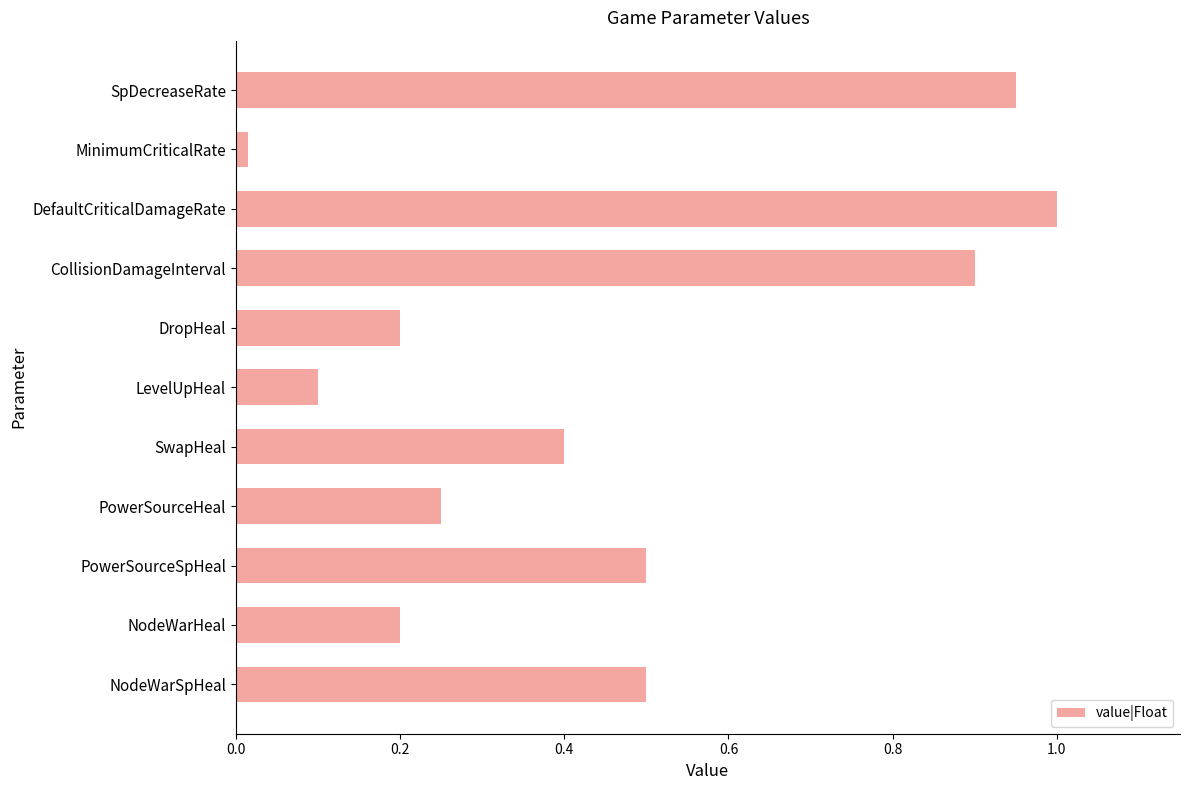

Read the value at DefaultCriticalDamageRate.

1.0